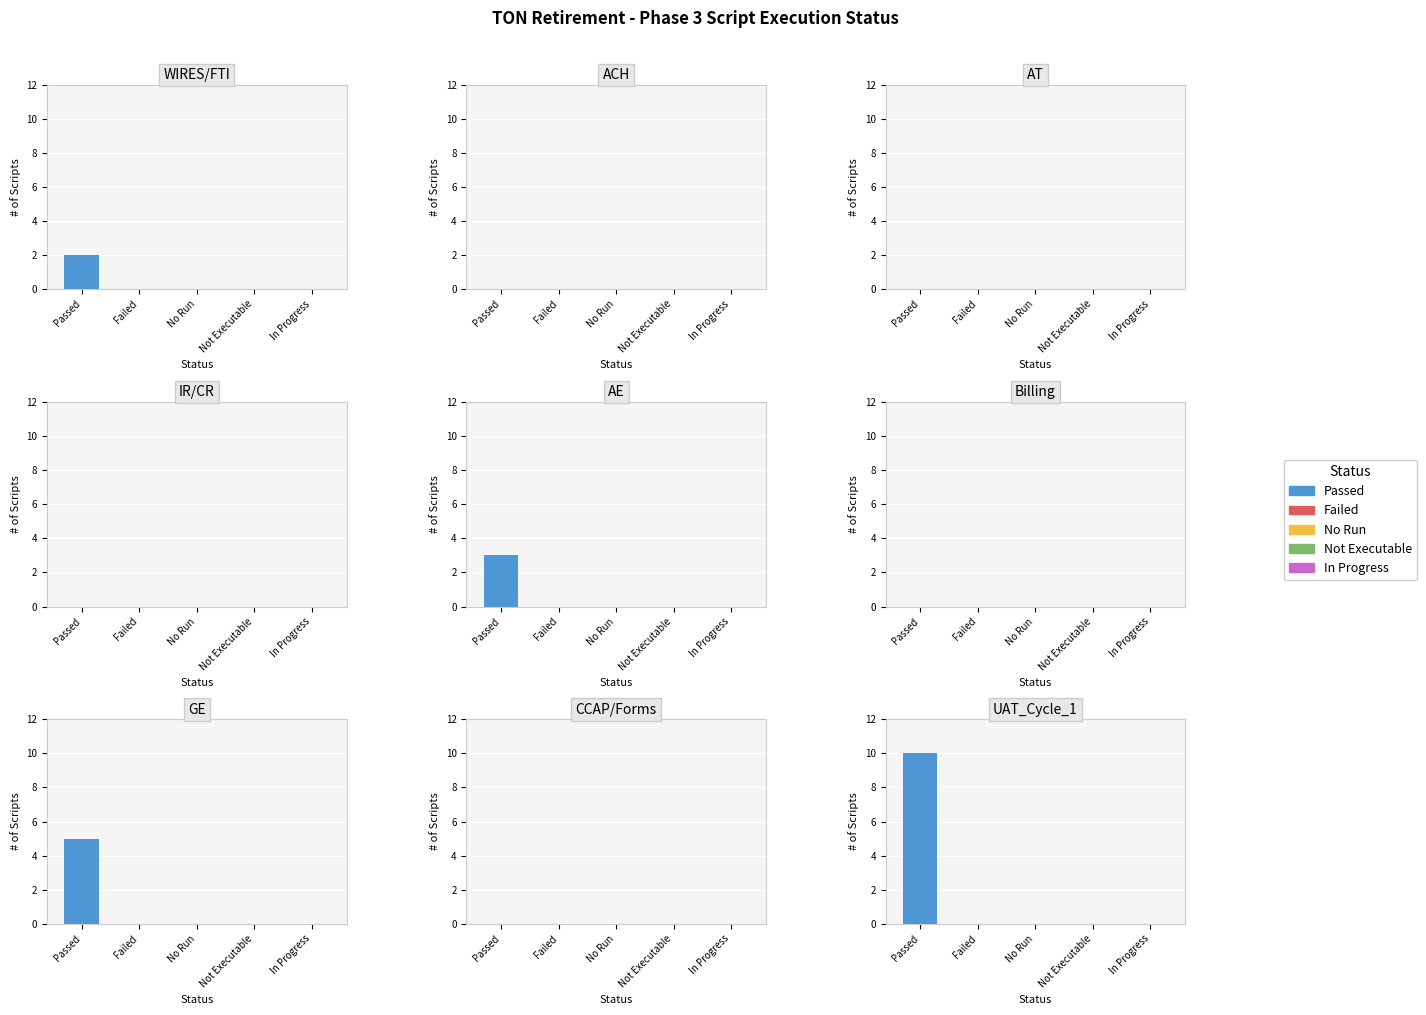

Which series has the largest total across all categories?

Passed